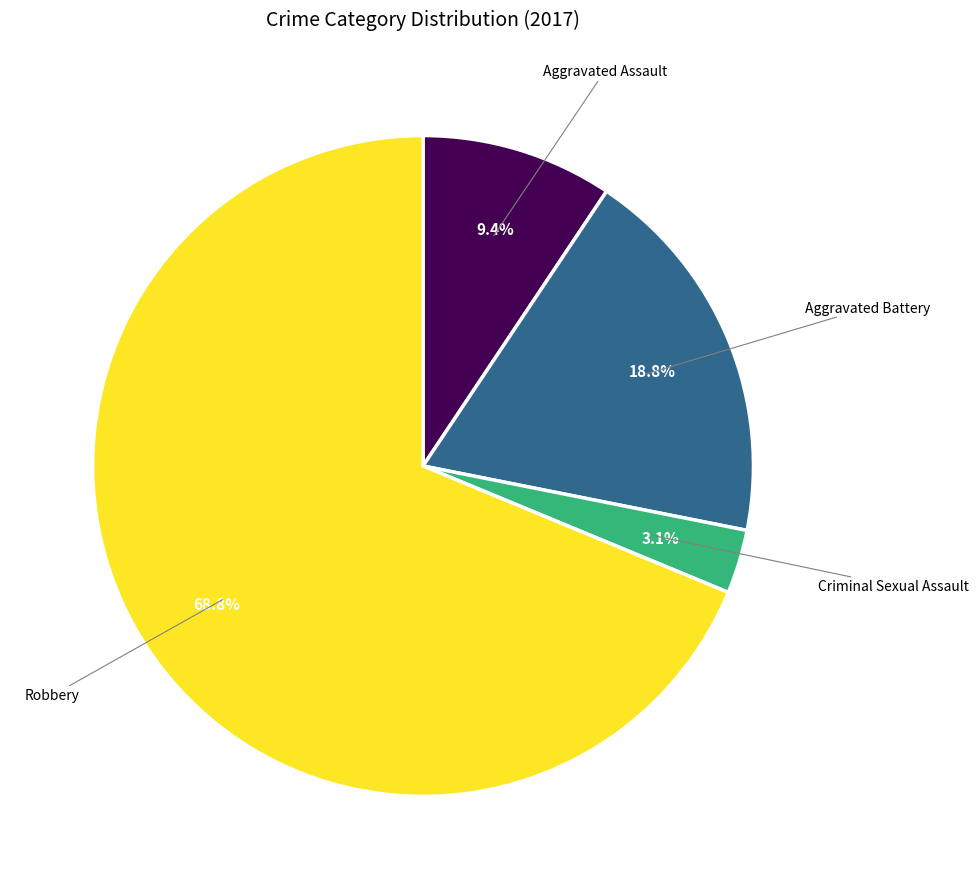

Does any single category account for the majority?

Yes